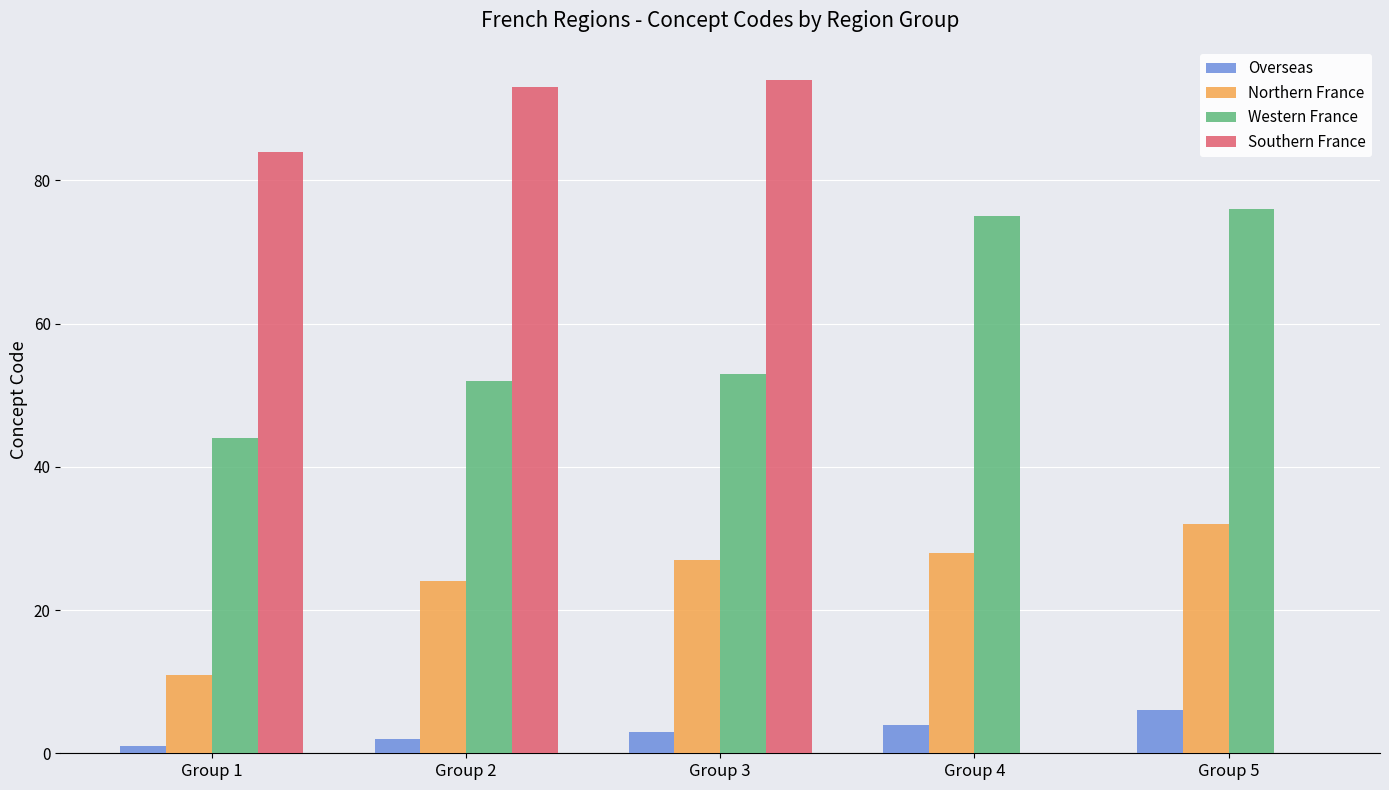

Count the Overseas values in the range 2 to 4.

3